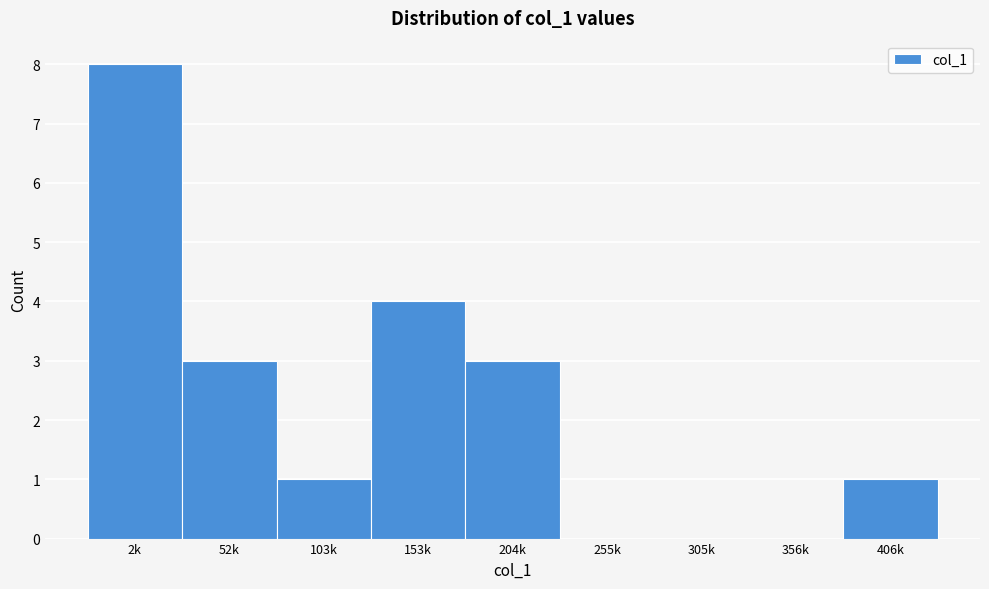

Reading right to left, list all the values displayed in this chart.

406k=1	356k=0	305k=0	255k=0	204k=3	153k=4	103k=1	52k=3	2k=8